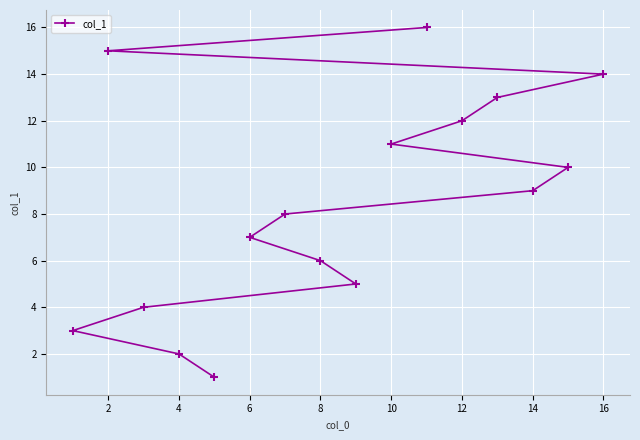

Reading left to right, transcribe all the data shown in this chart.

3	15	4	2	1	7	8	6	5	11	16	12	13	9	10	14